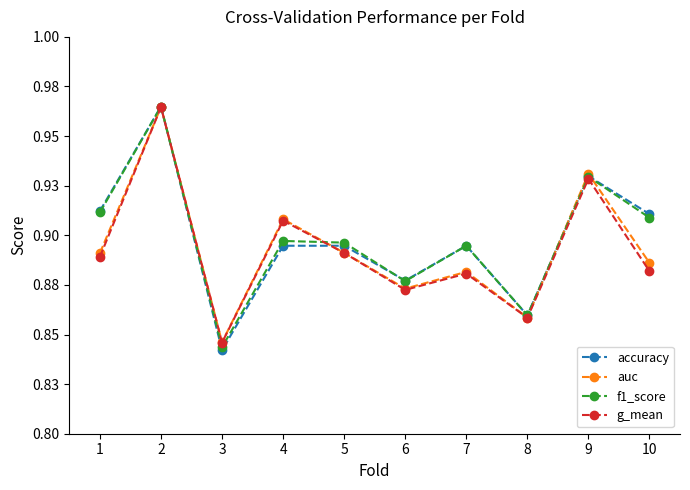

What is the value of the auc point at the 8th from the left?

0.9